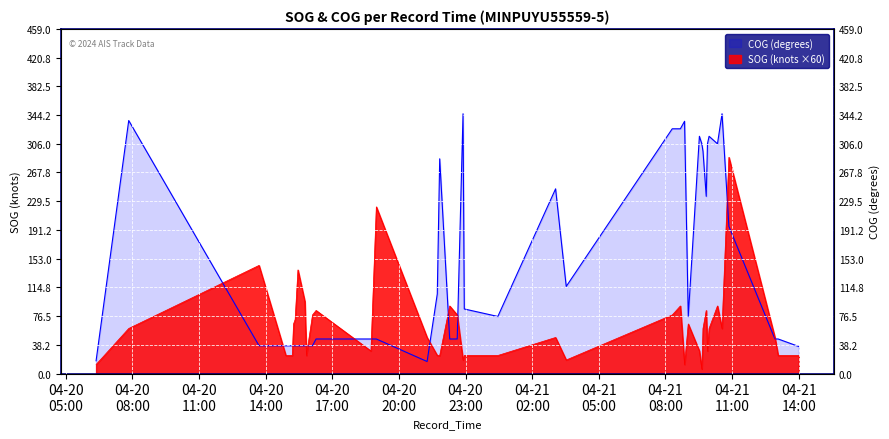

Which series has the largest total across all categories?

COG